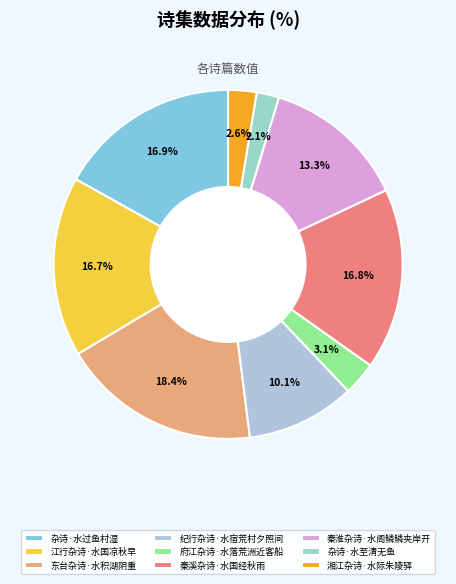

Which slice is the smallest?

杂诗·水至清无鱼